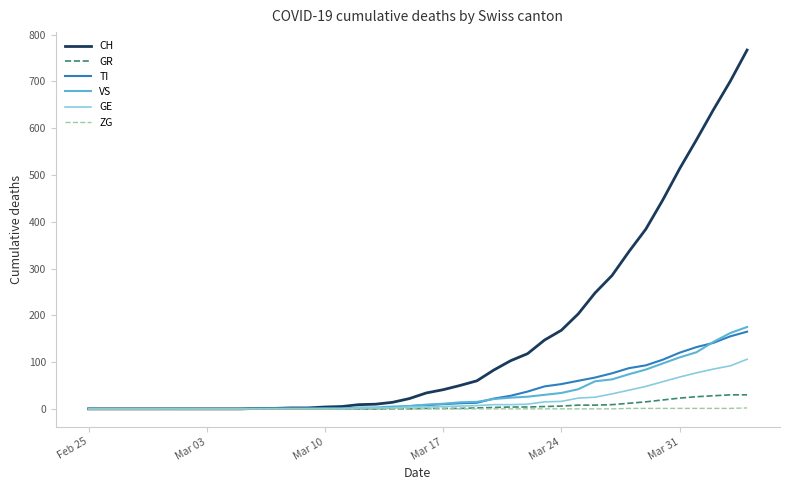

Which series has the widest spread of values?

CH